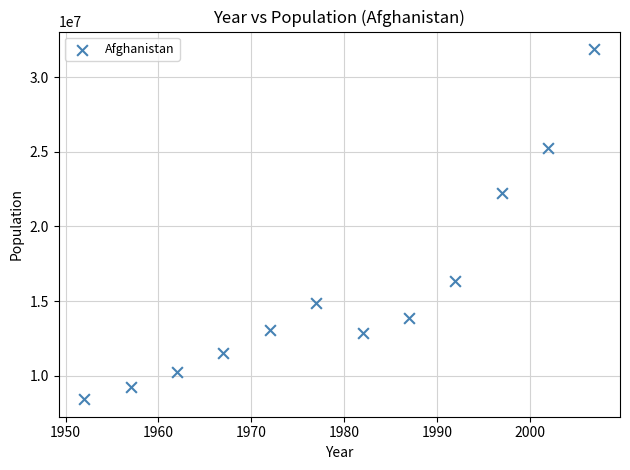

What is the average Y value?

15823715